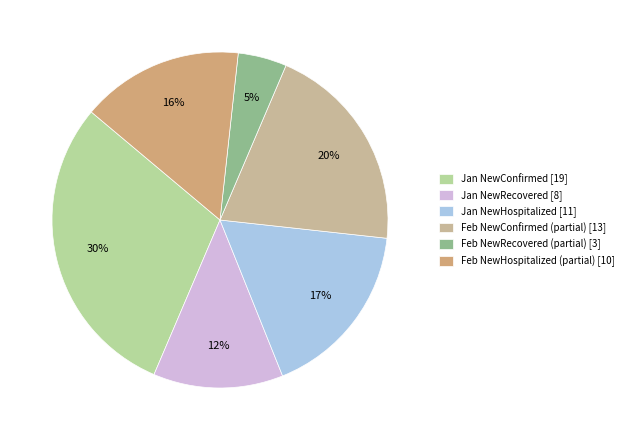

Rank the categories by value from highest to lowest.

Jan NewConfirmed [19], Feb NewConfirmed (partial) [13], Jan NewHospitalized [11], Feb NewHospitalized (partial) [10], Jan NewRecovered [8], Feb NewRecovered (partial) [3]